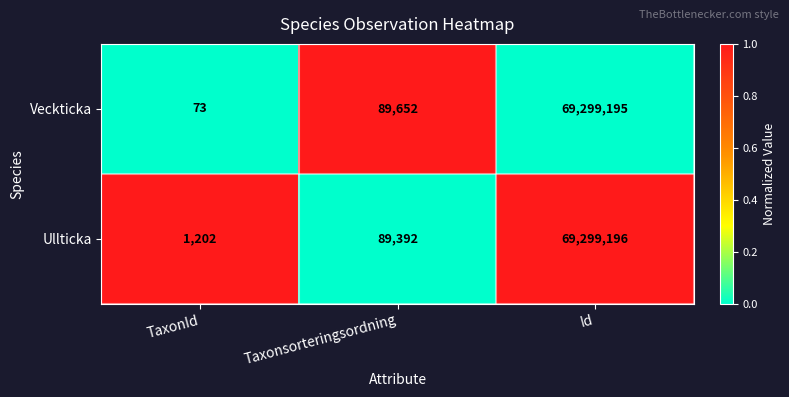

At which category is the sum across all series the highest?

Id